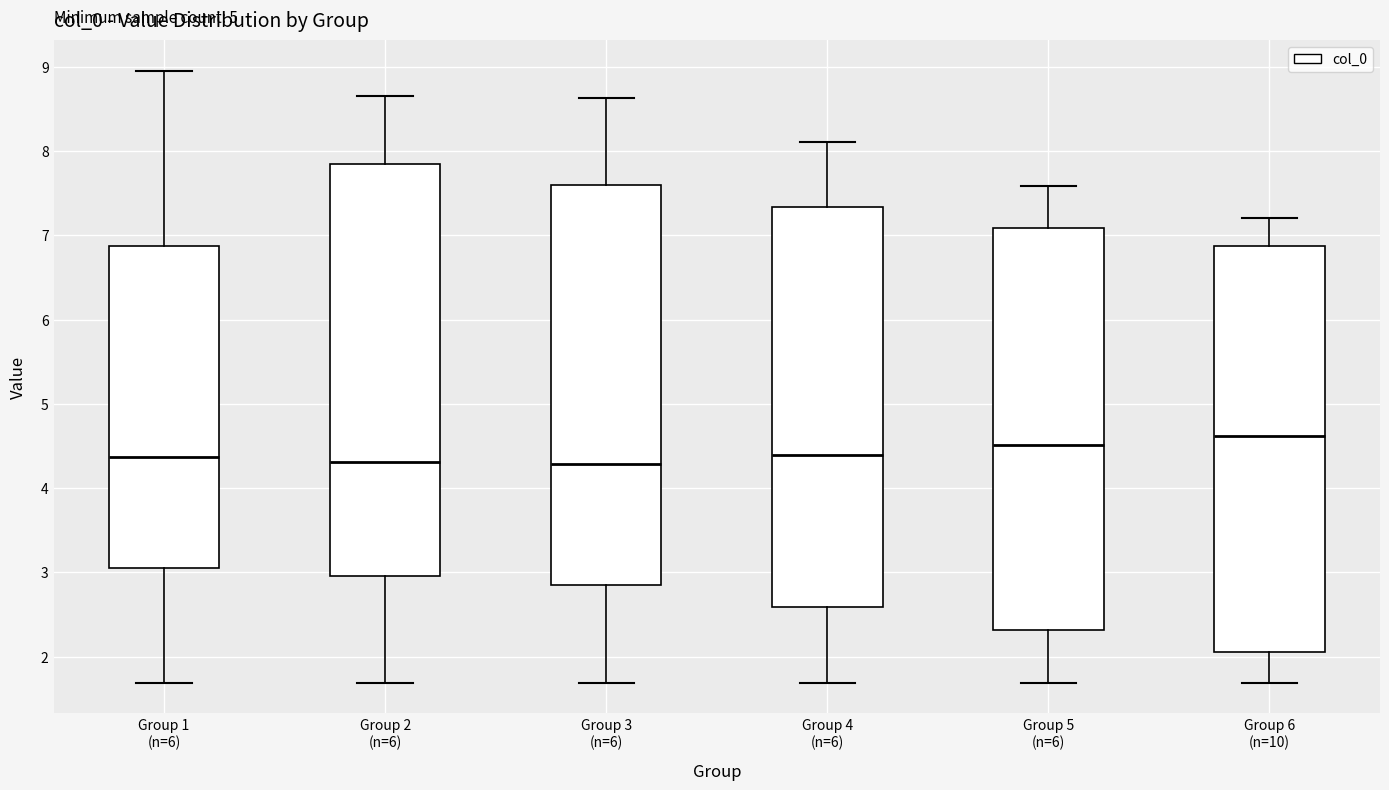

Where is the lower edge of the box for Group 5 (n=6) on the y-axis? The values are not printed on the chart, so give them approximately, as read against the axis.

2.3